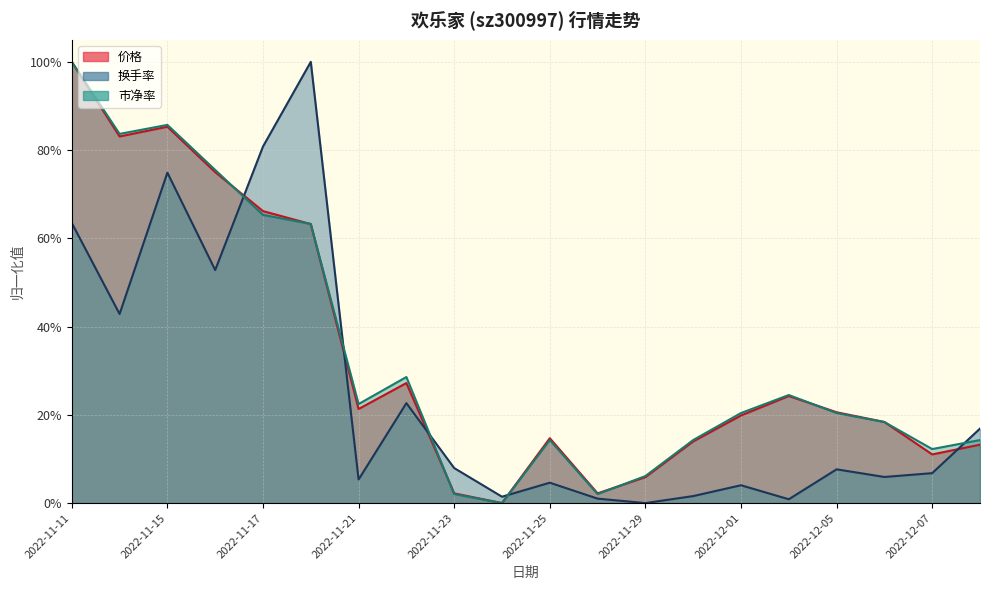

What is the maximum value shown in the chart?

1.0